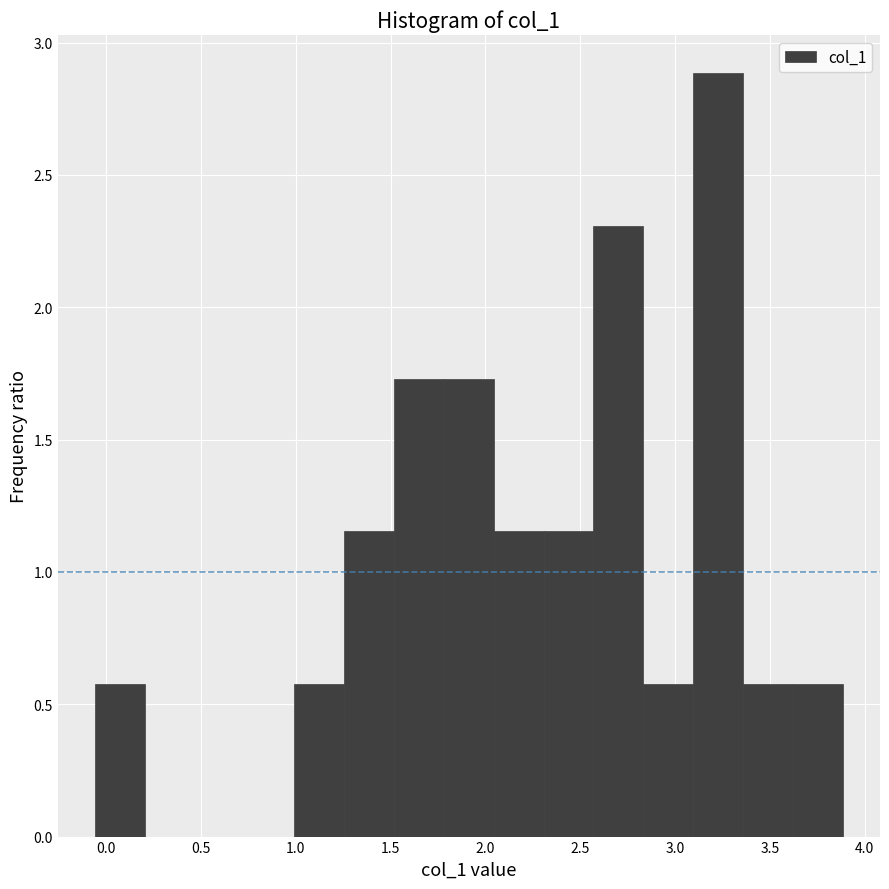

Reading left to right, list every bar in this chart as the range it spans on the x-axis followed by its height. Neither the bar edges nor the heights are printed on the chart, so give them approximately, as read against the axes.

-0.05 to 0.20: 0.60
0.20 to 0.45: 0
0.45 to 0.75: 0
0.75 to 1.00: 0
1.00 to 1.25: 0.60
1.25 to 1.50: 1.15
1.50 to 1.80: 1.75
1.80 to 2.05: 1.75
2.05 to 2.30: 1.15
2.30 to 2.55: 1.15
2.55 to 2.85: 2.30
2.85 to 3.10: 0.60
3.10 to 3.35: 2.90
3.35 to 3.60: 0.60
3.60 to 3.90: 0.60